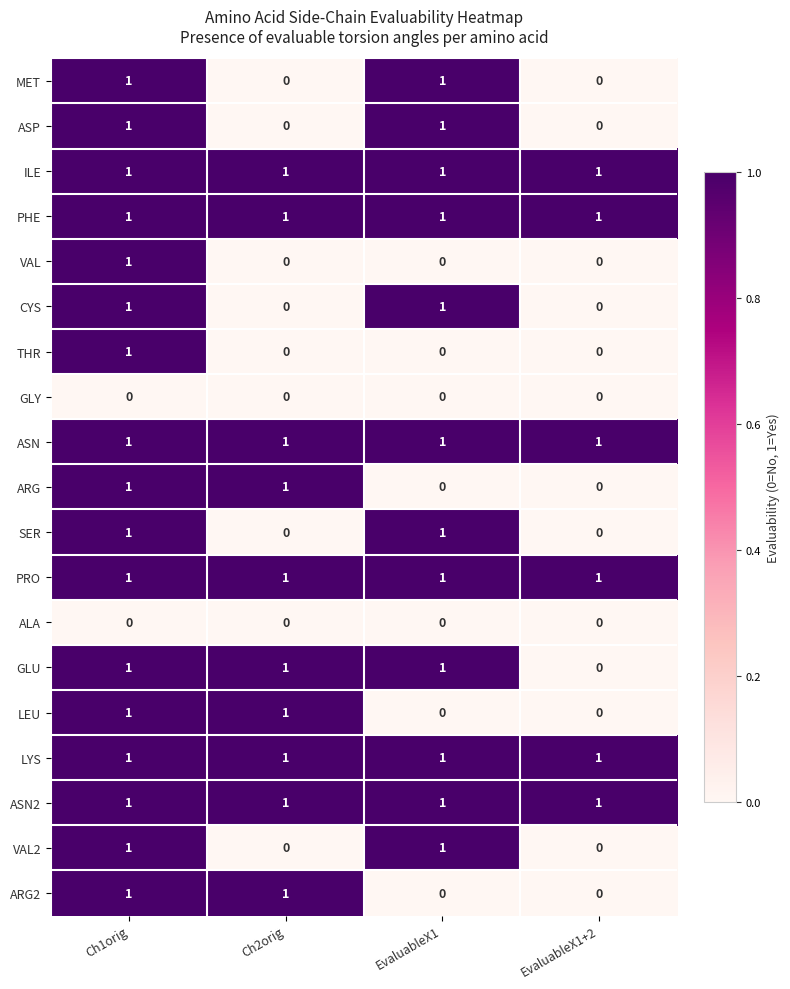

How many categories are shown in the chart?

4